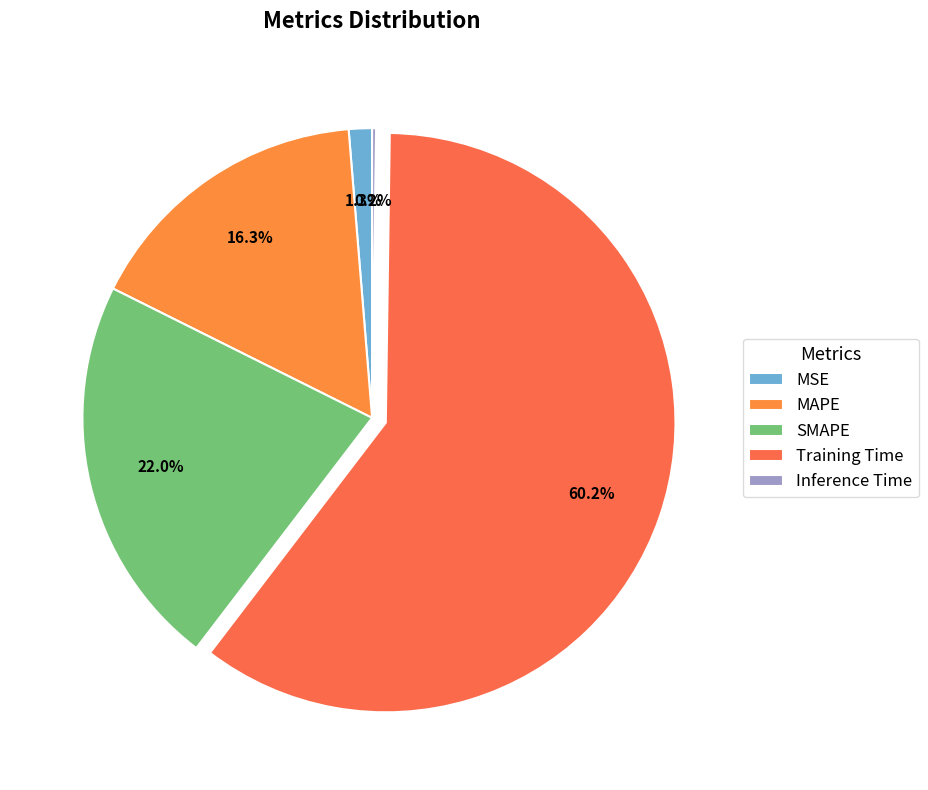

Count the number of slices in the pie.

5